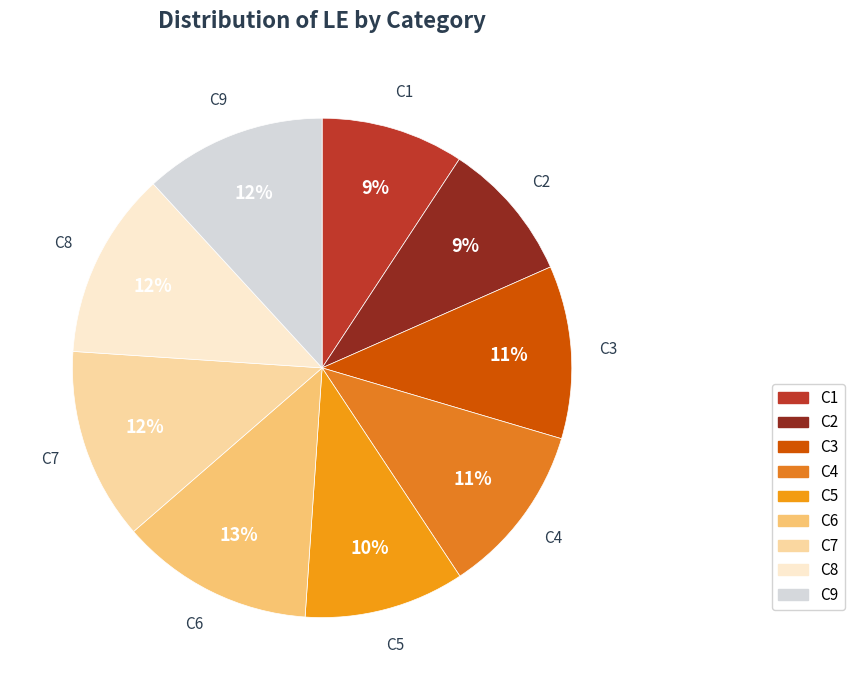

To the nearest percent, what portion does C8 represent?

12%